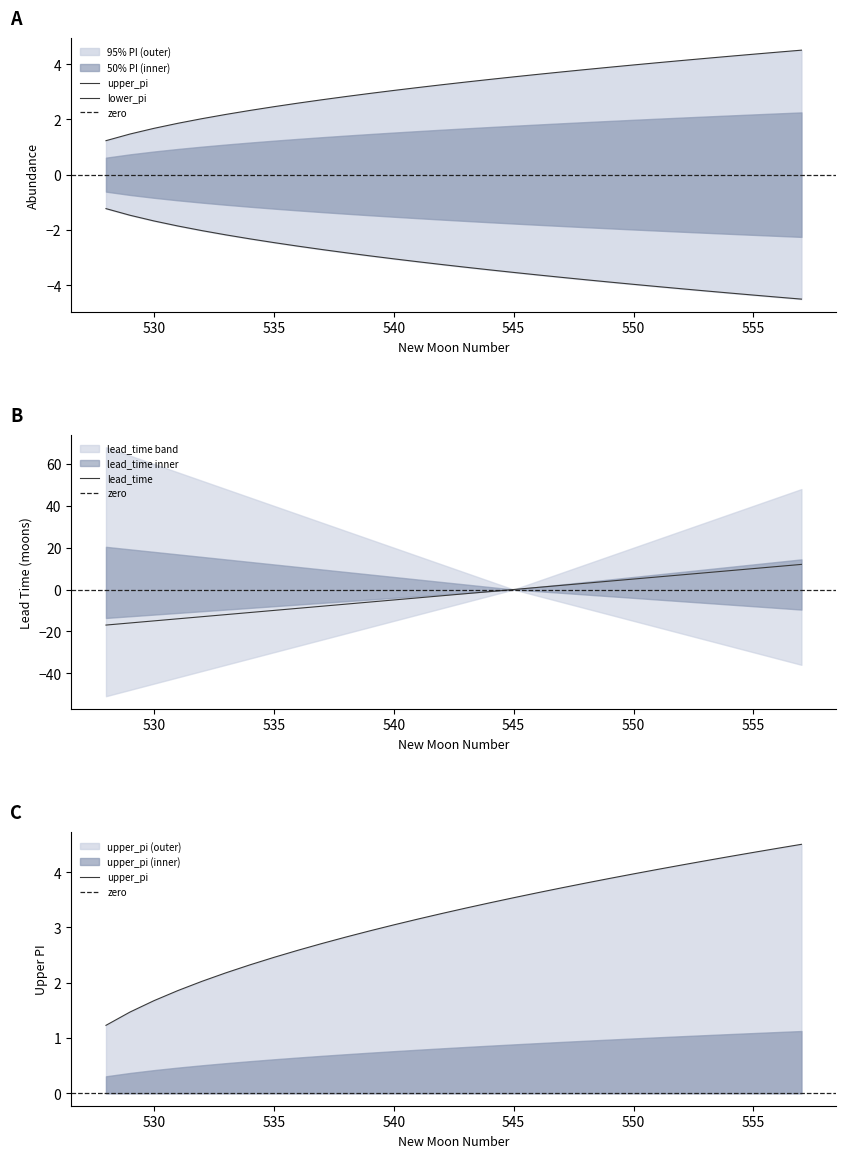

Rank the series by their maximum value, from highest to lowest.

lead_time, upper_pi, lower_pi